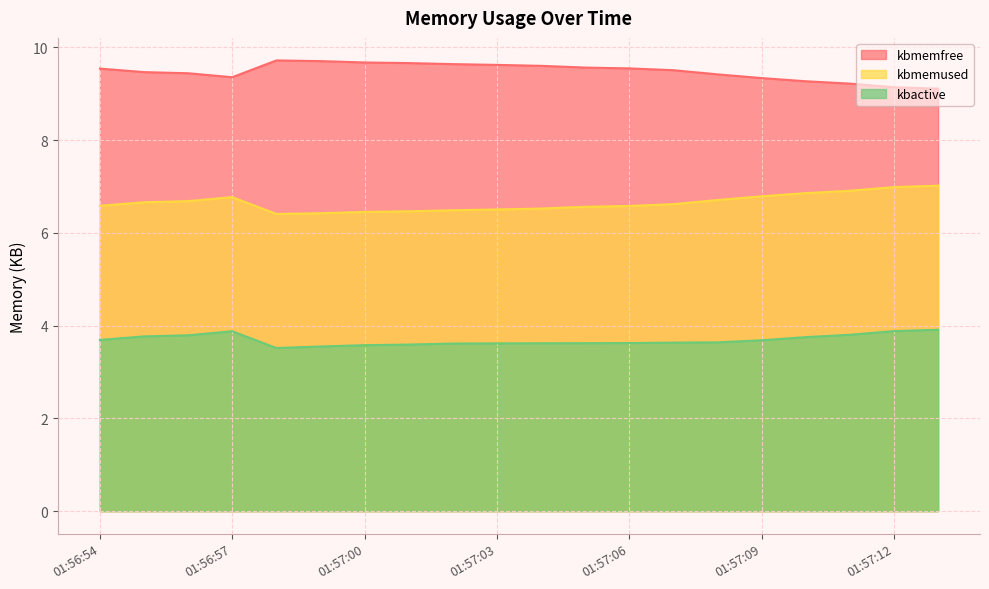

Where is the first local maximum for kbactive?

01:56:57